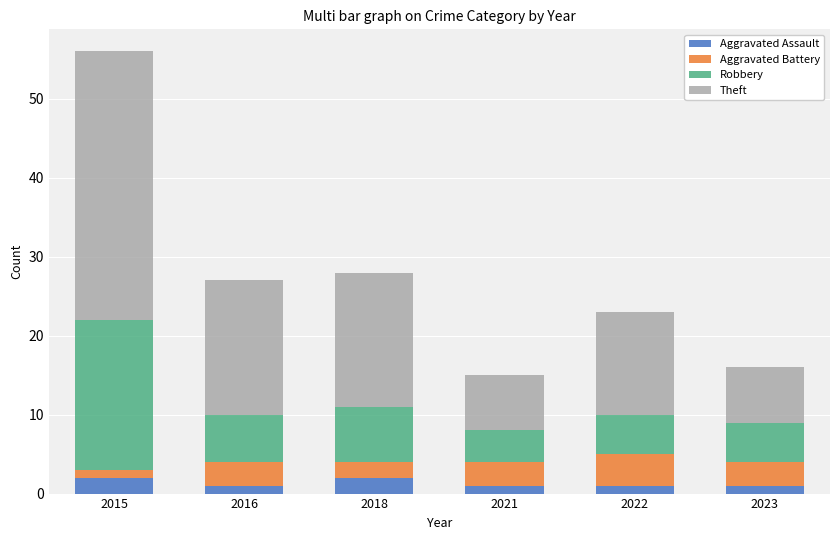

At which category is the sum across all series the highest?

2015